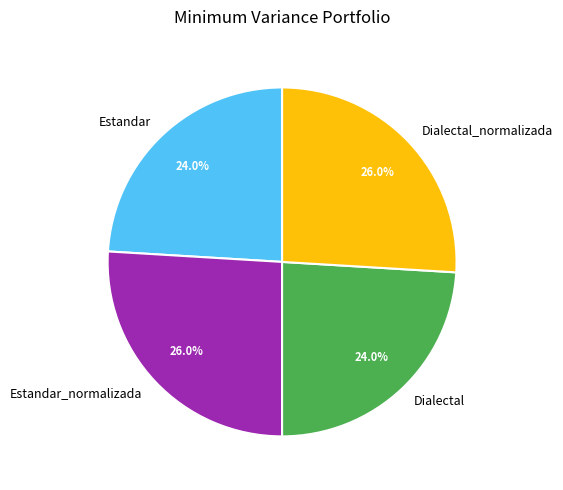

Is it true that Estandar_normalizada is 26% of the pie?

True